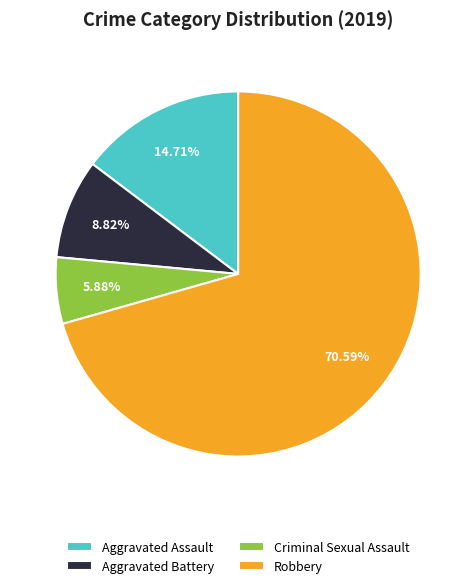

To the nearest percent, what is the difference between the largest and smallest slice percentages?

65%